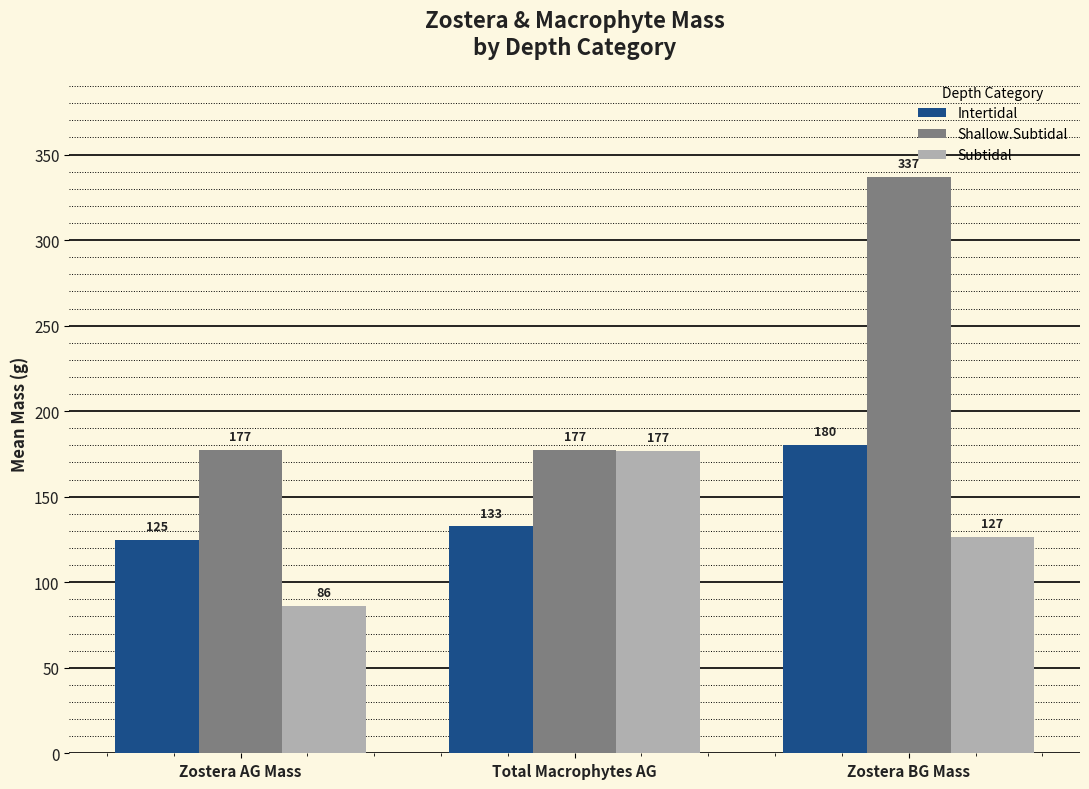

What is the sum of all Intertidal values?

437.6